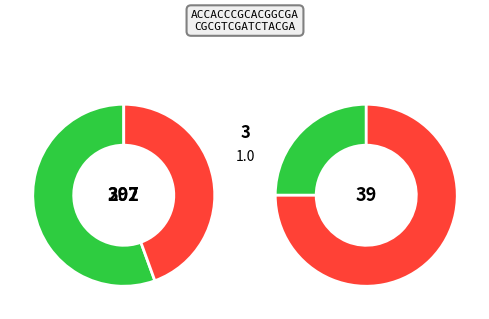

Does 3 account for over 50% of the chart?

No